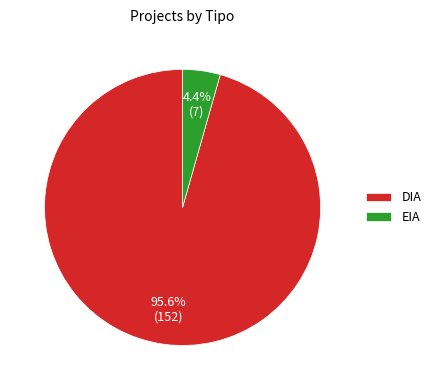

How many slices are in this pie chart?

2